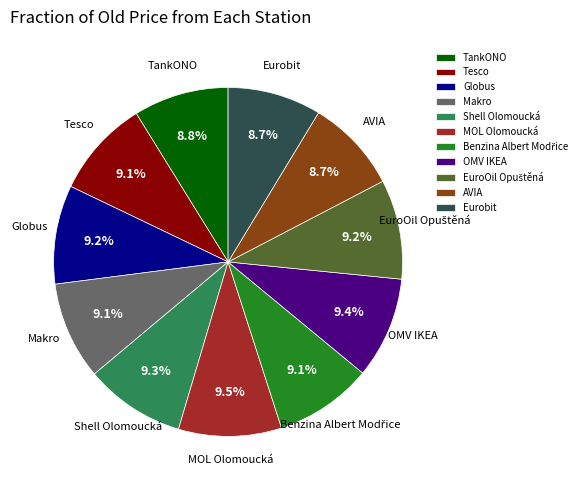

How many segments does this pie chart have?

11